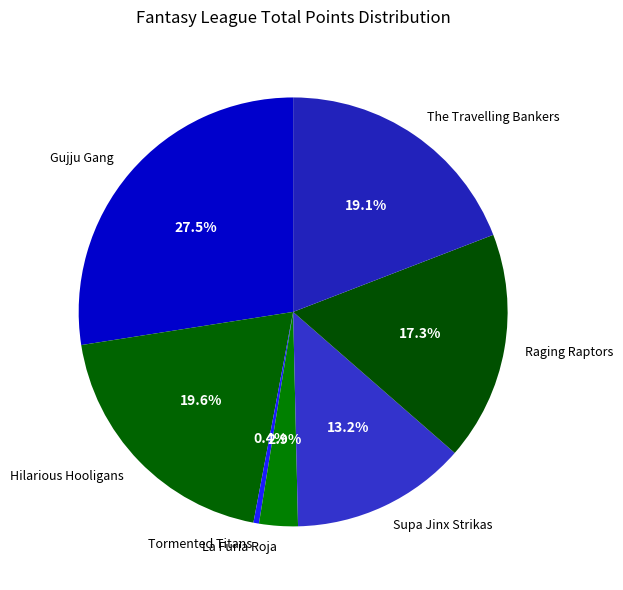

What percentage is NOT represented by Tormented Titans?

99.6%